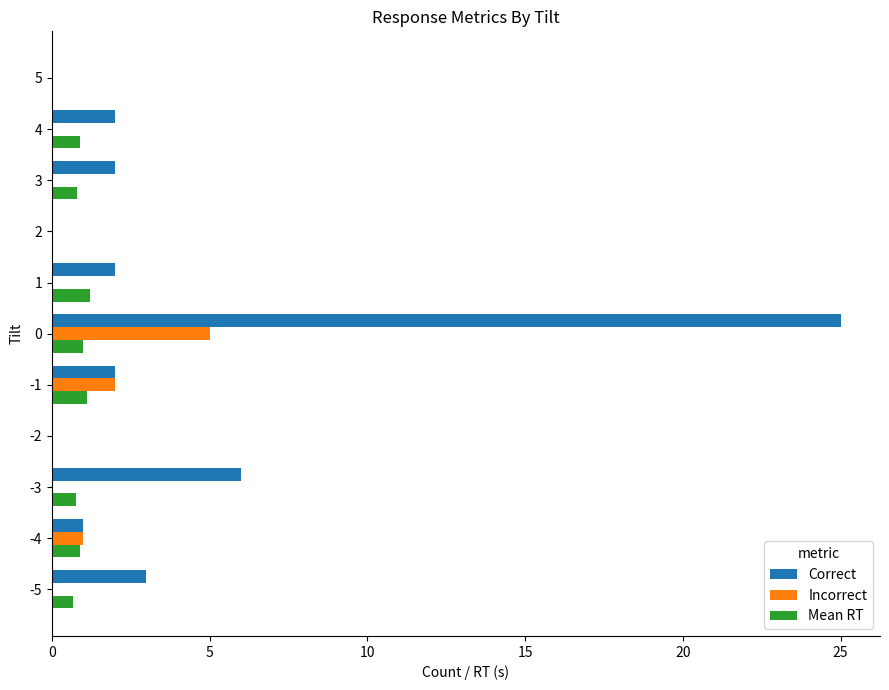

What is the sum of all Correct values?

43.0